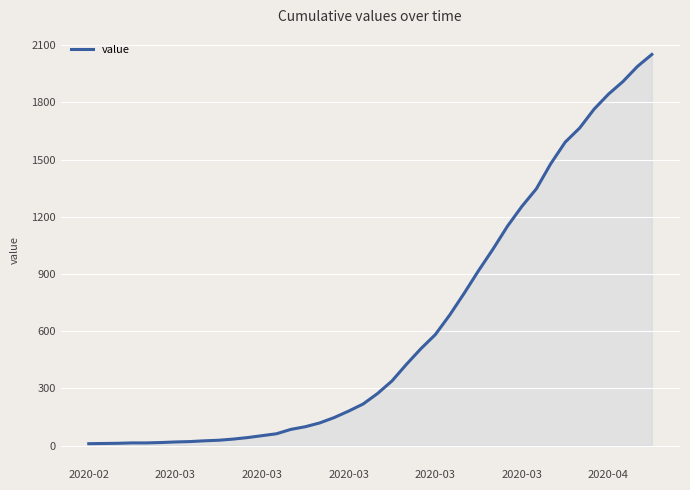

True or false: there are more than 0 points higher than both neighbors.

False